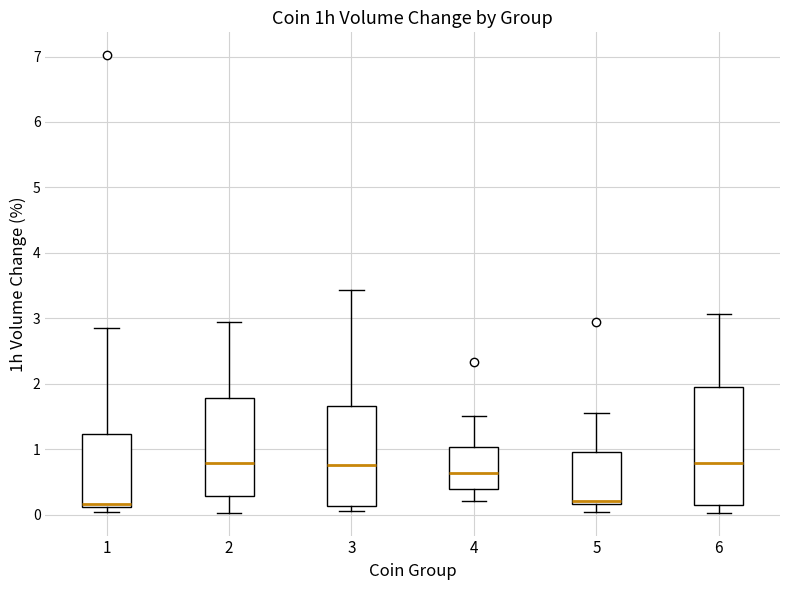

Comparing the boxes themselves (not the whiskers), which one is the tallest?

6